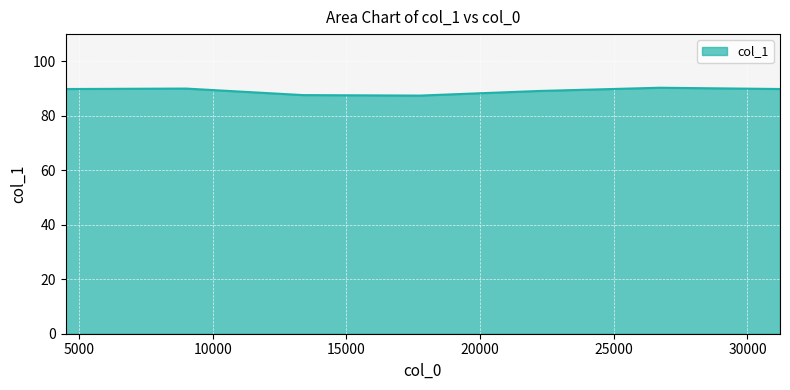

What is the greatest value displayed?

90.3